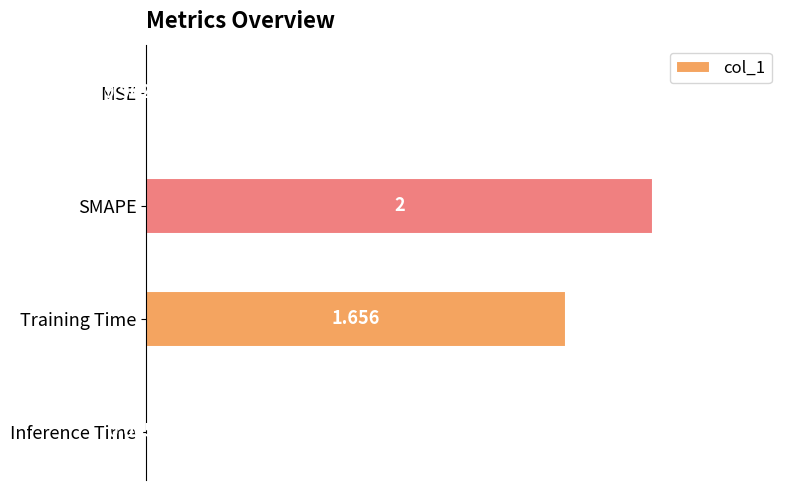

At which label is the value closest to 1?

Training Time